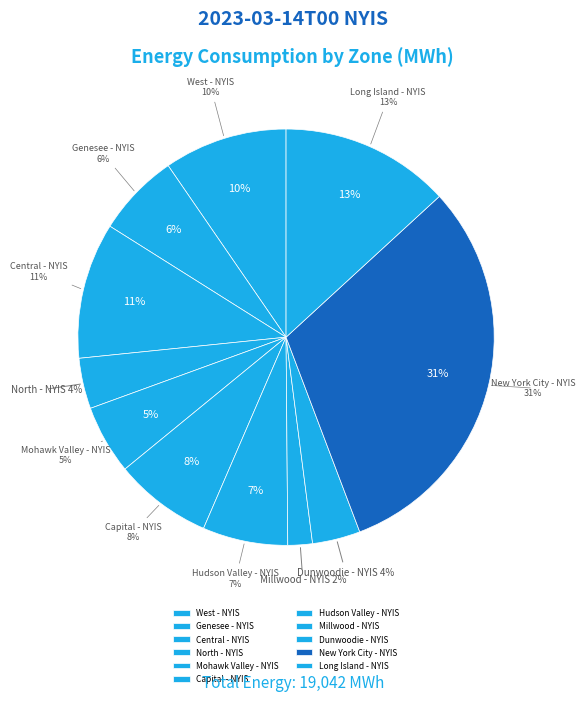

Is it true that Long Island - NYIS is 19% of the pie?

False